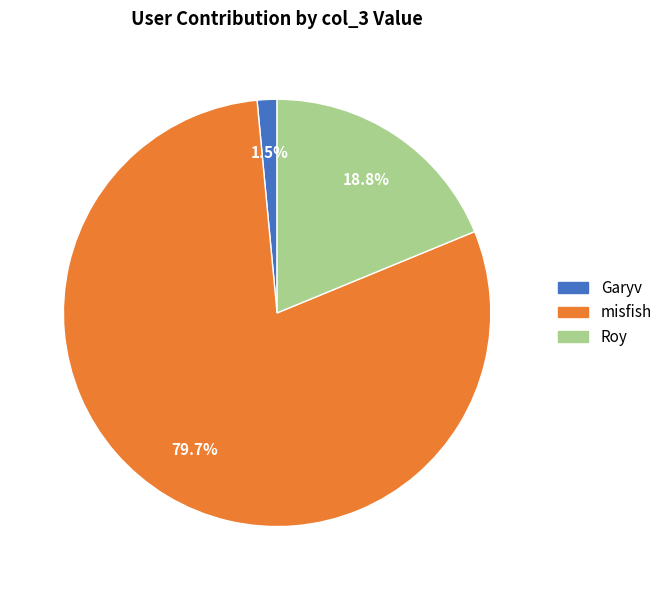

Is there any slice that represents more than half of the pie?

Yes